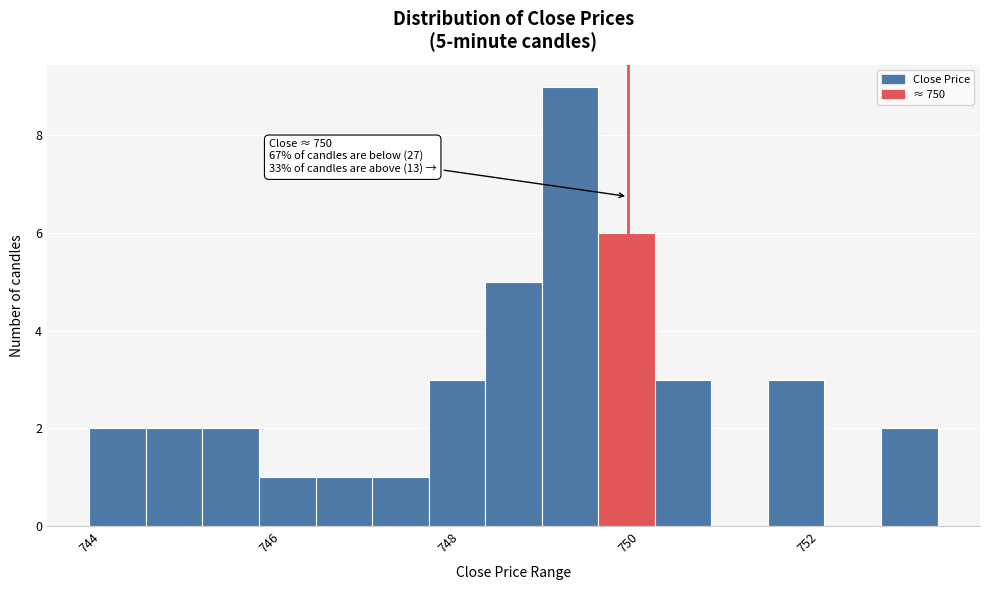

Around what value on the x-axis is the tallest bar? Give the approximate position of its centre, as read against the axis.

749.4